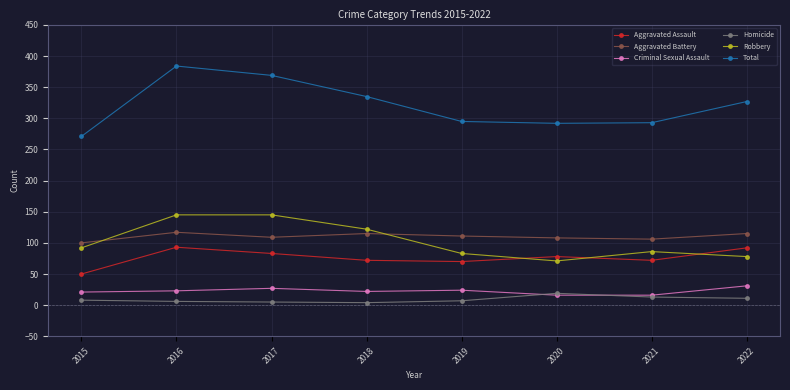

Which series has the largest range (max minus min)?

Total